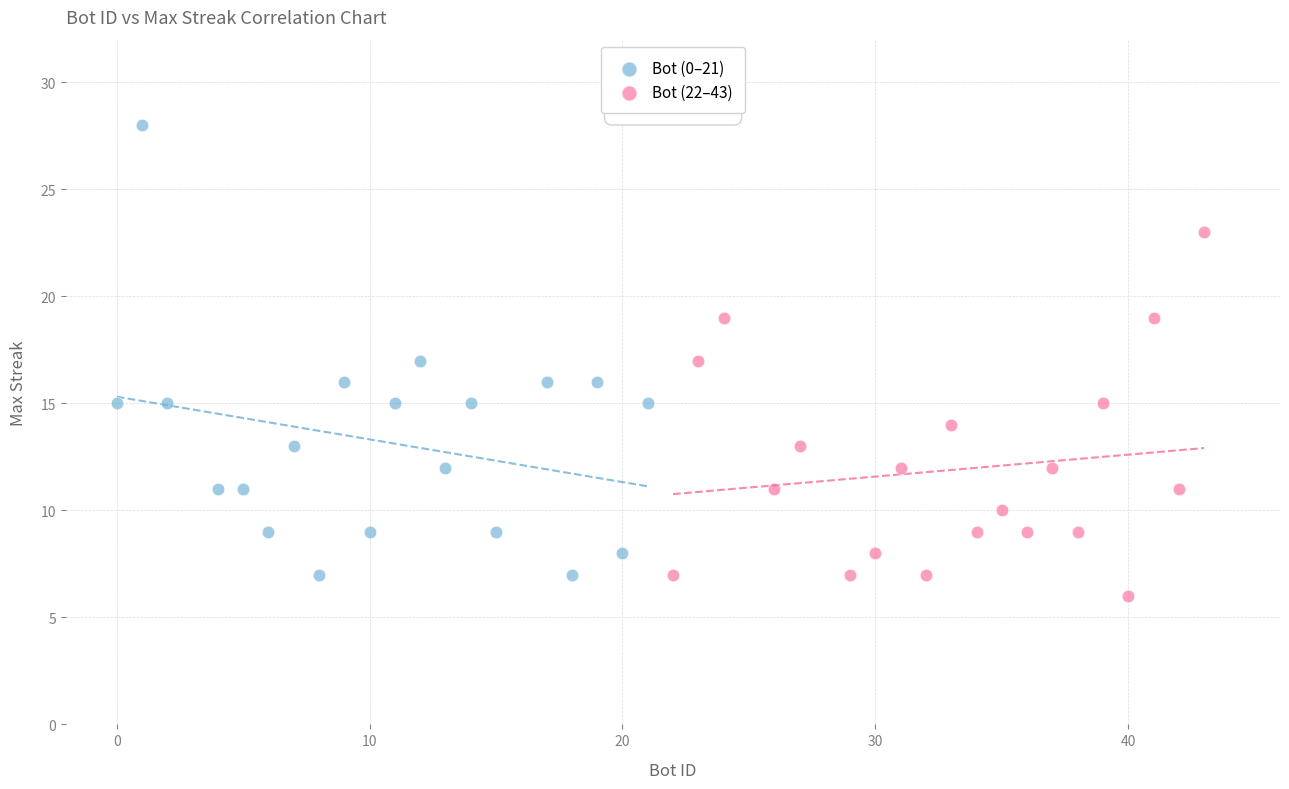

Which series reaches the minimum Y coordinate?

Bot (22–43)